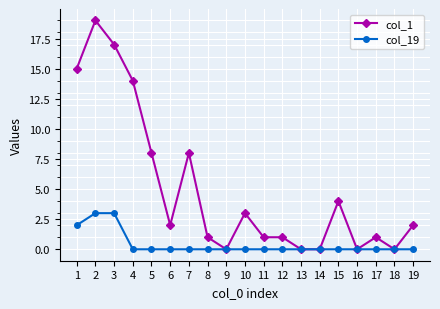

Which series changed the most between 7 and 9?

col_1